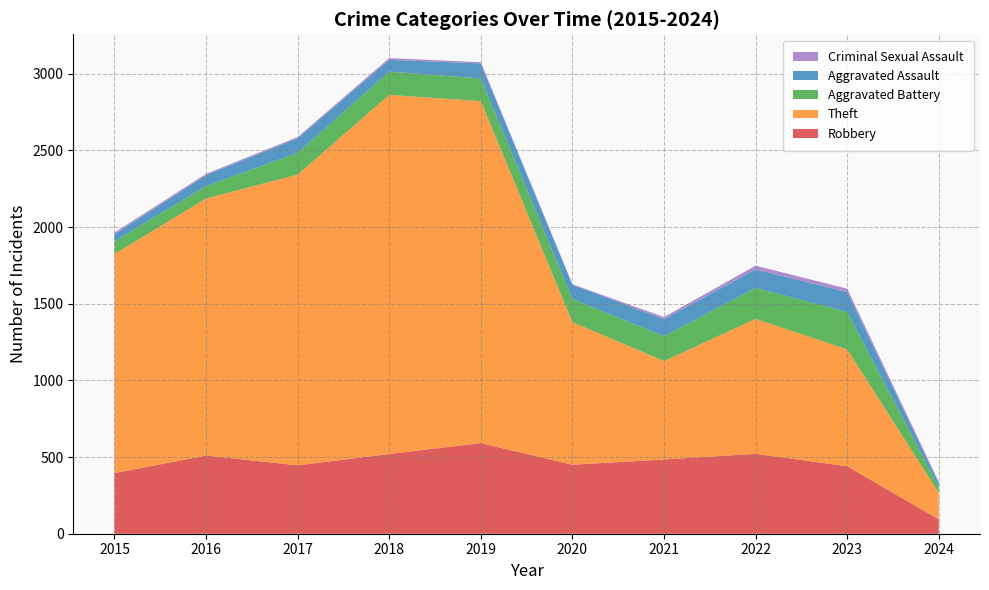

Reading right to left, transcribe all the data shown in this chart.

Robbery: 2024=94	2023=440	2022=521	2021=484	2020=450	2019=591	2018=520	2017=446	2016=510	2015=395
Theft: 2024=173	2023=762	2022=880	2021=642	2020=930	2019=2230	2018=2342	2017=1896	2016=1676	2015=1429
Aggravated Battery: 2024=38	2023=244	2022=202	2021=163	2020=150	2019=148	2018=152	2017=142	2016=82	2015=82
Aggravated Assault: 2024=25	2023=130	2022=121	2021=110	2020=94	2019=98	2018=77	2017=95	2016=71	2015=46
Criminal Sexual Assault: 2024=8	2023=22	2022=24	2021=14	2020=3	2019=8	2018=11	2017=8	2016=8	2015=12